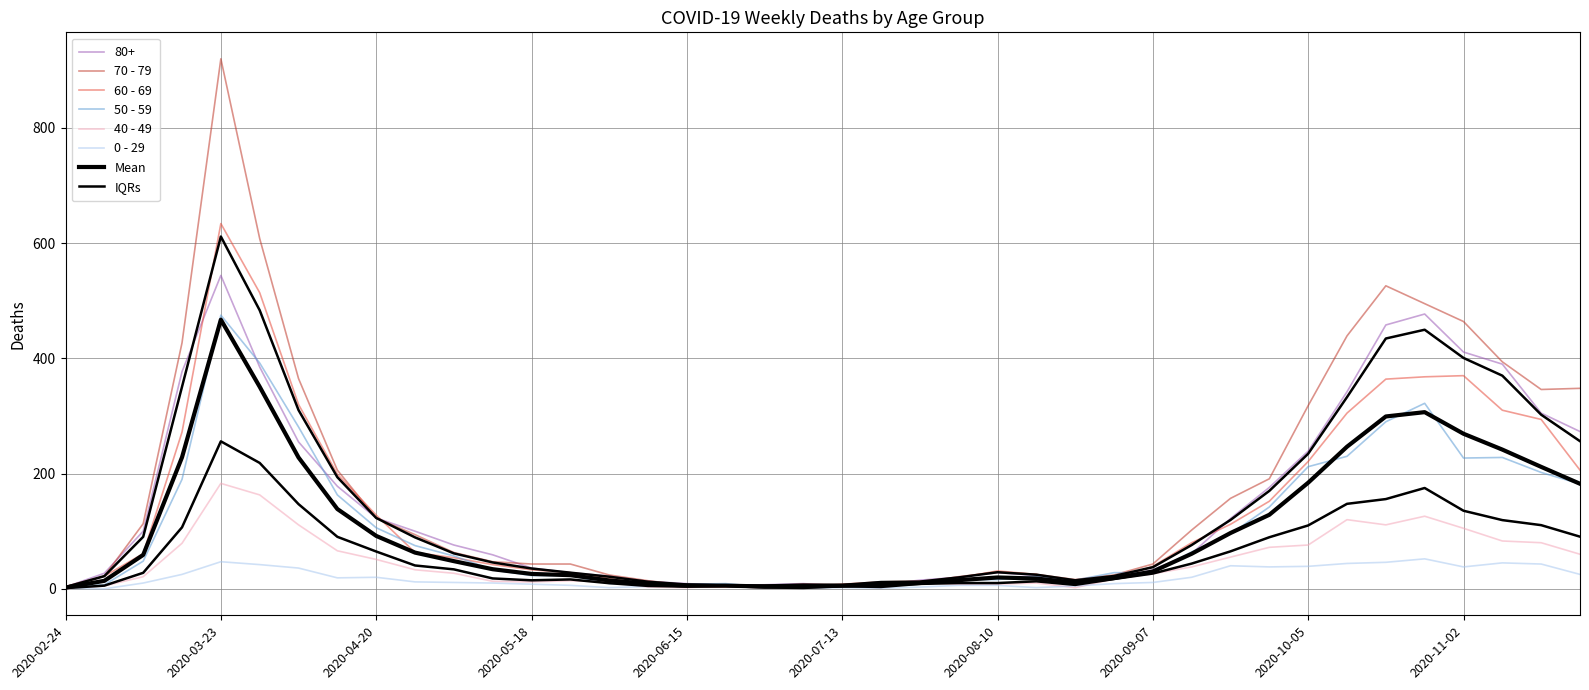

Which series has the largest total across all categories?

70 - 79